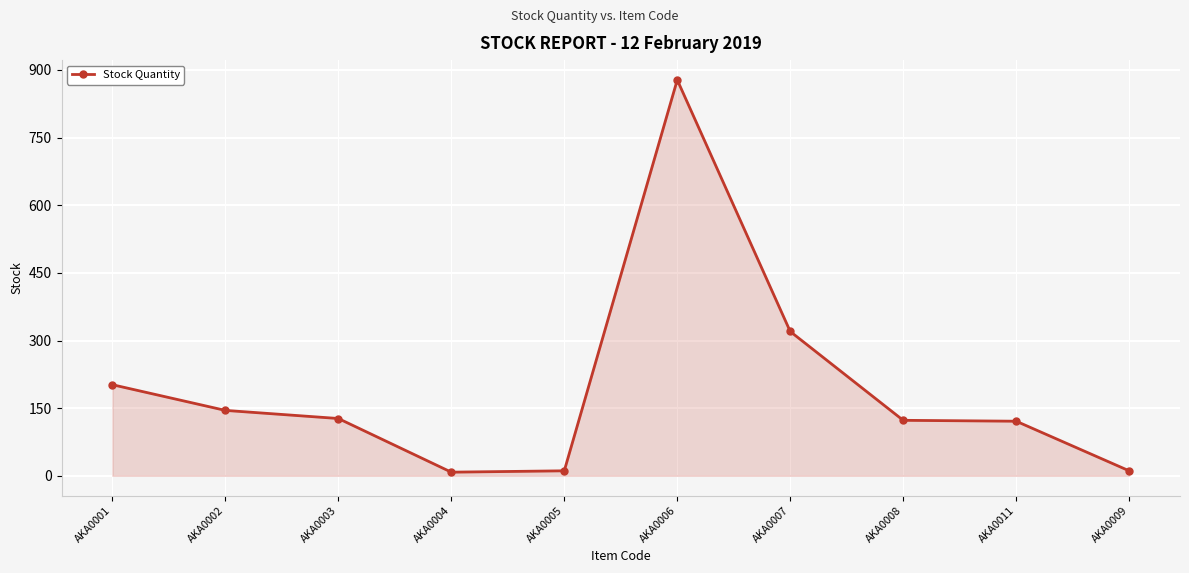

At which category does the chart reach its peak across all series?

AKA0006